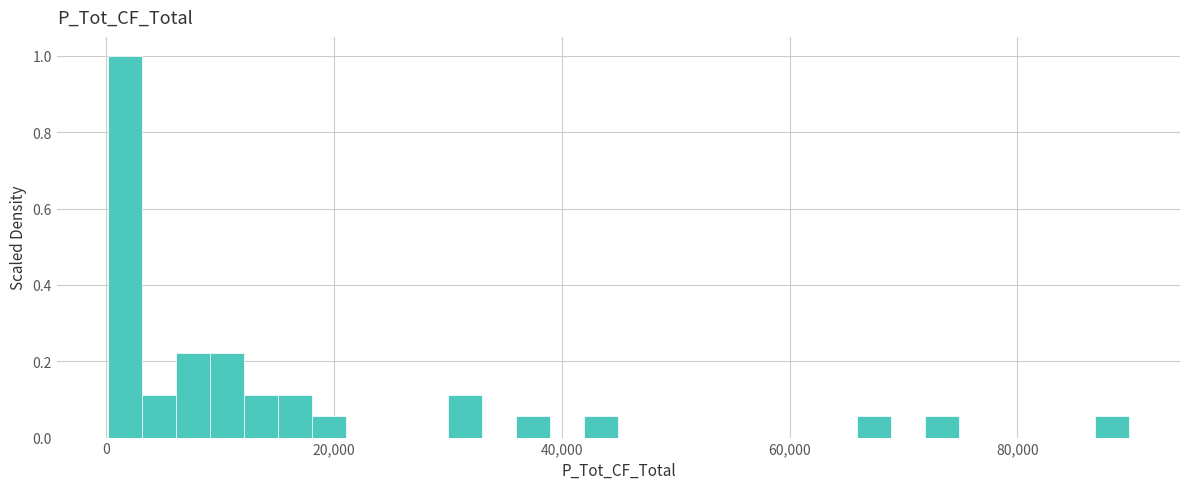

Around what value on the x-axis is the tallest bar? Give the approximate position of its centre, as read against the axis.

2000